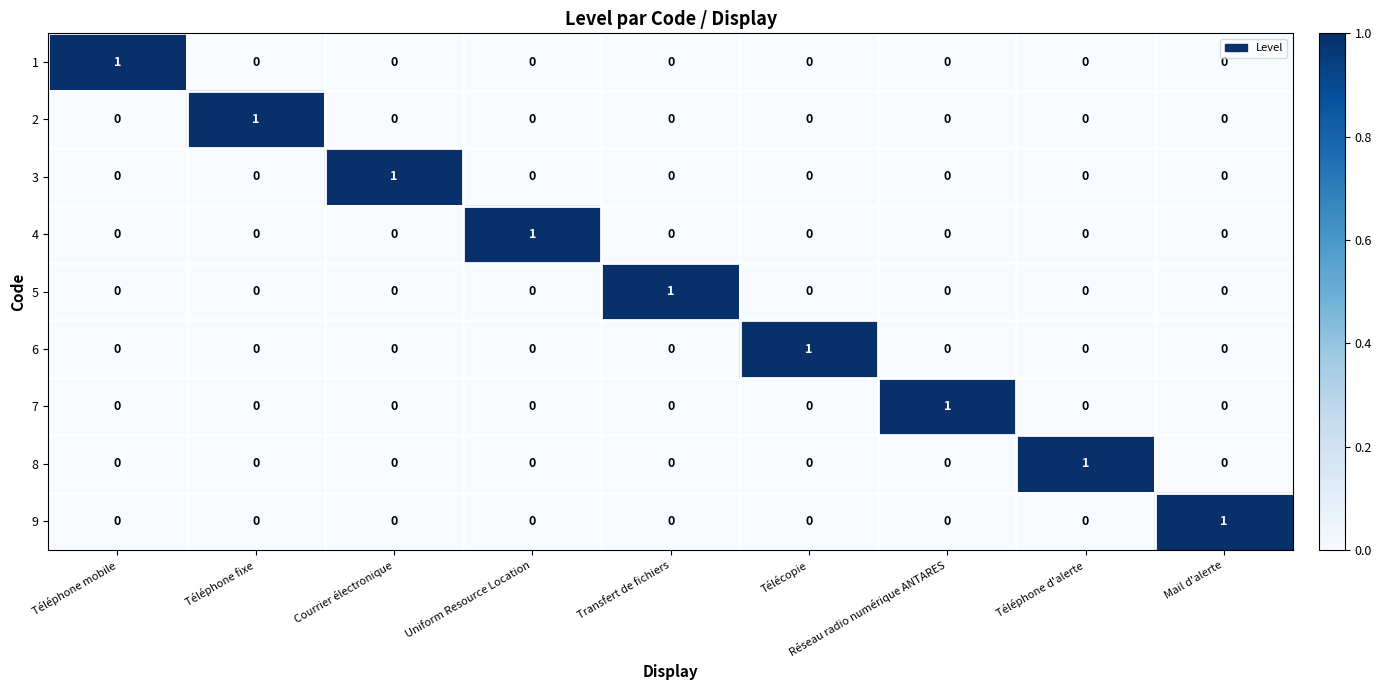

How many 4 values are between 0 and 1?

9